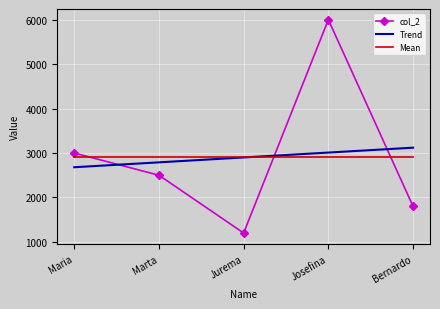

Rank the series by their maximum value, from highest to lowest.

col_2, Trend, Mean